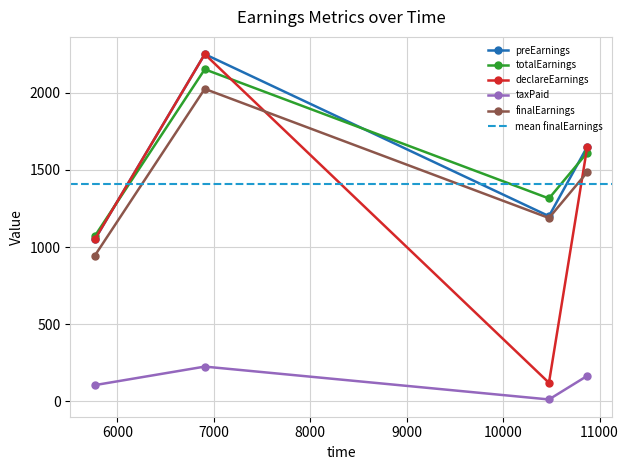

How many interior local peaks does the taxPaid series have?

1